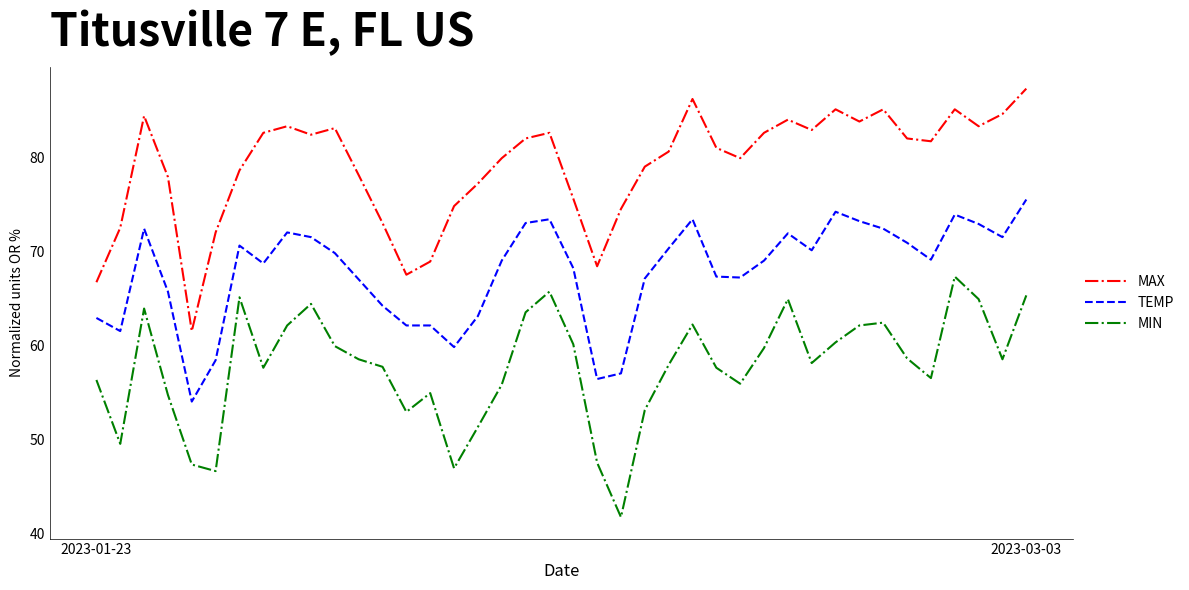

What is the difference between the maximum and minimum values in the MIN series?

25.6